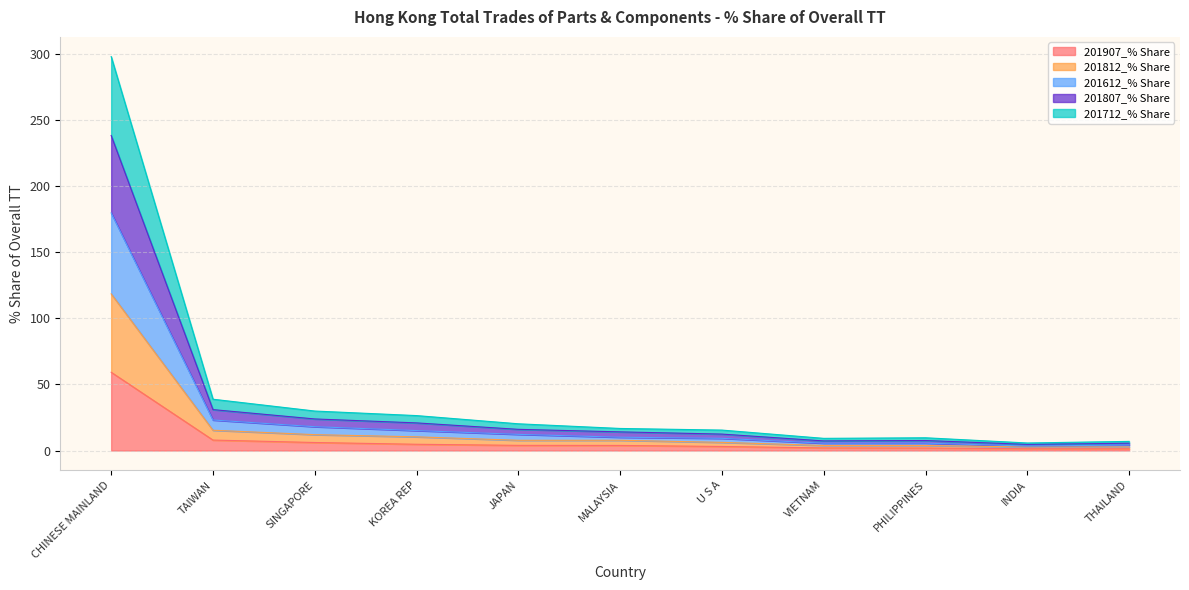

Where is the first local minimum for 201807_% Share?

VIETNAM